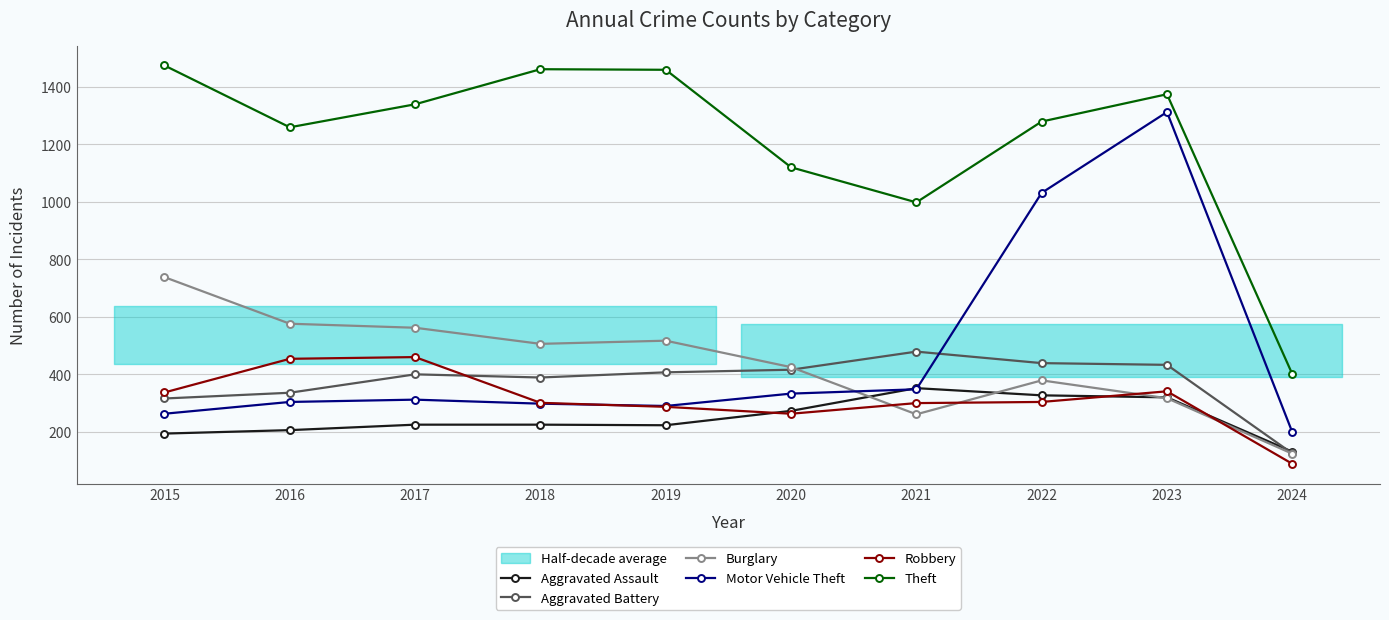

List the labels in order of Motor Vehicle Theft value, largest first.

2023, 2022, 2021, 2020, 2017, 2016, 2018, 2019, 2015, 2024